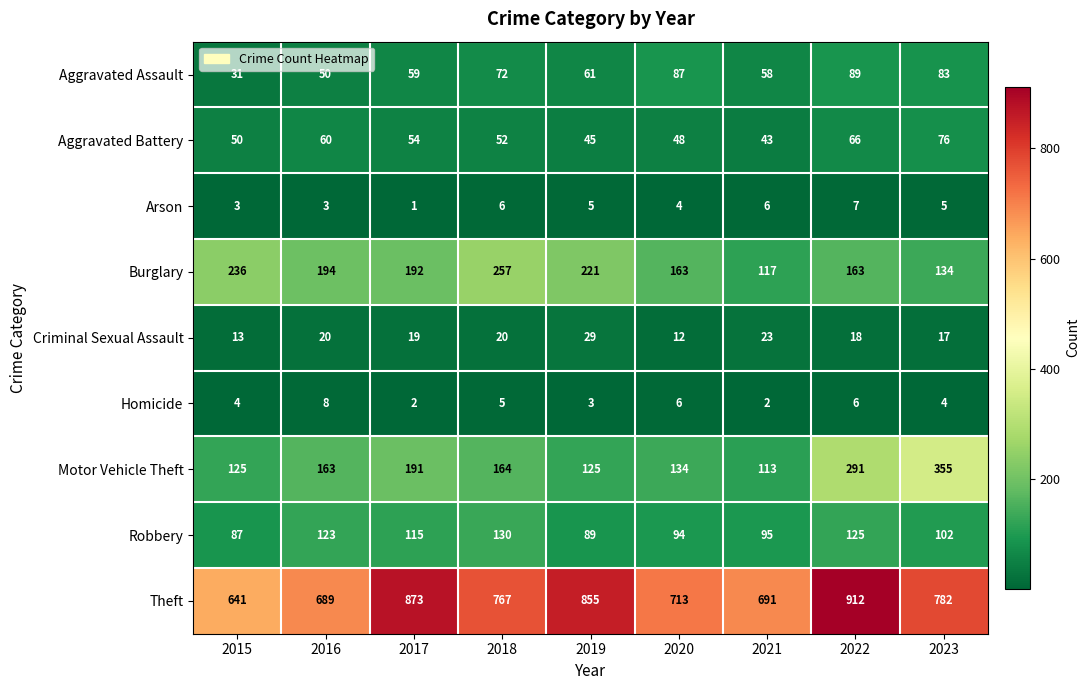

True or false: Robbery has a value of 125 at 2022.

True